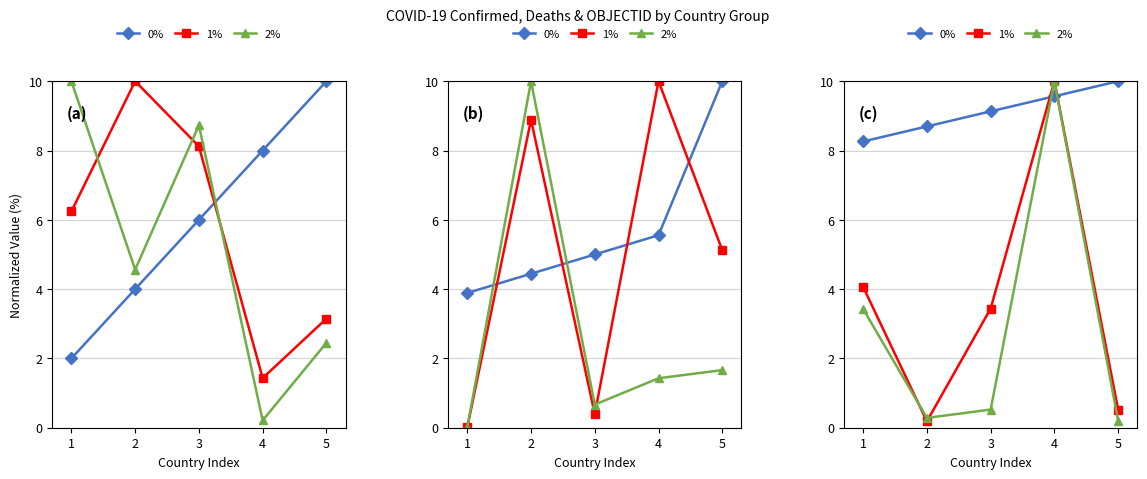

Is this an area chart (filled region under the line)?

No